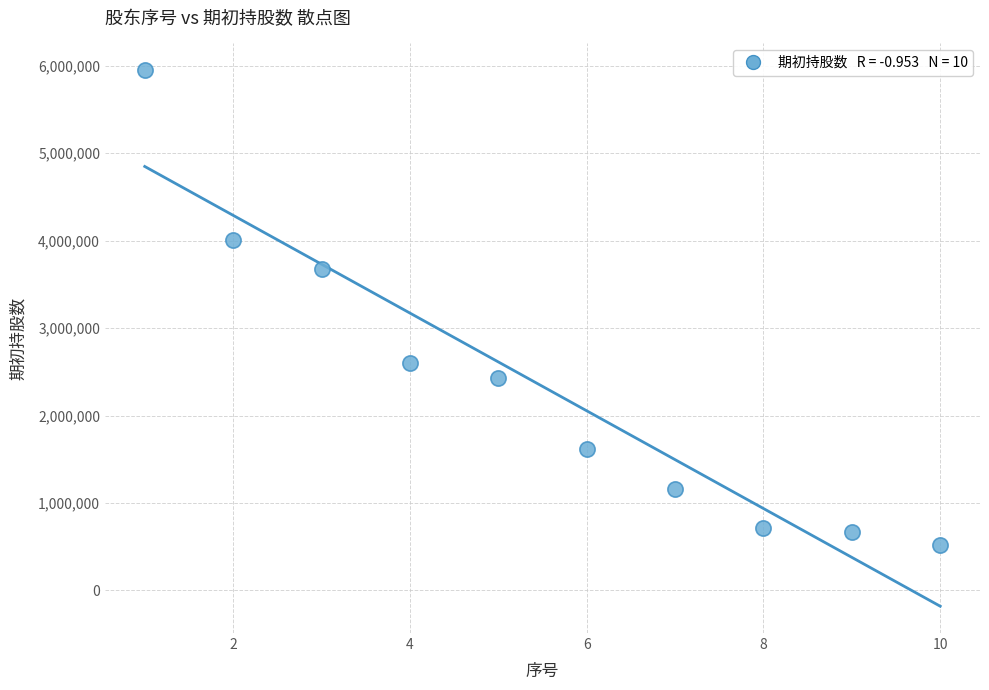

What is the range of X values (max minus min)?

9